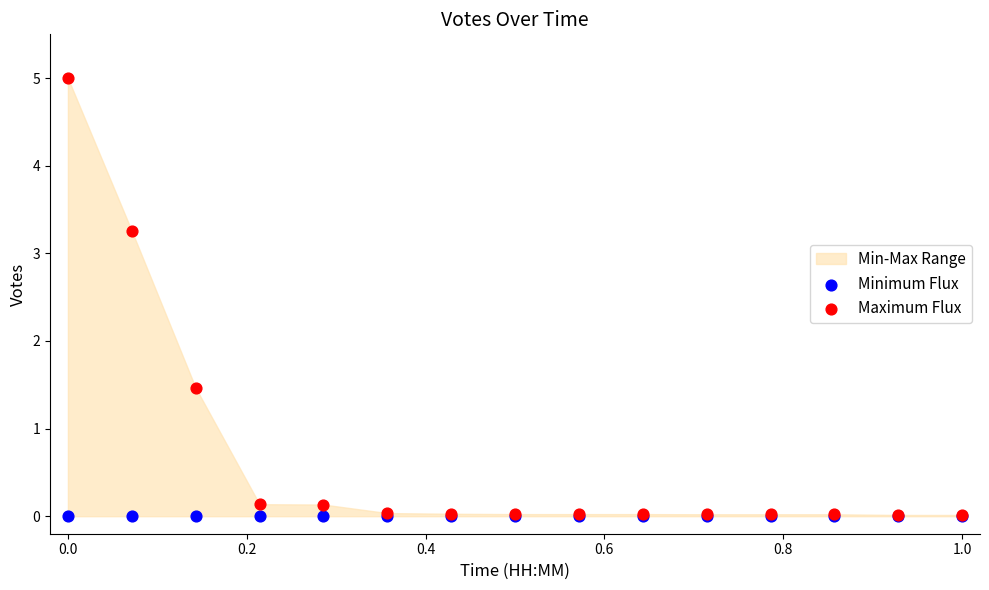

In the Maximum Flux series, what Y value is closest to 2?

1.5